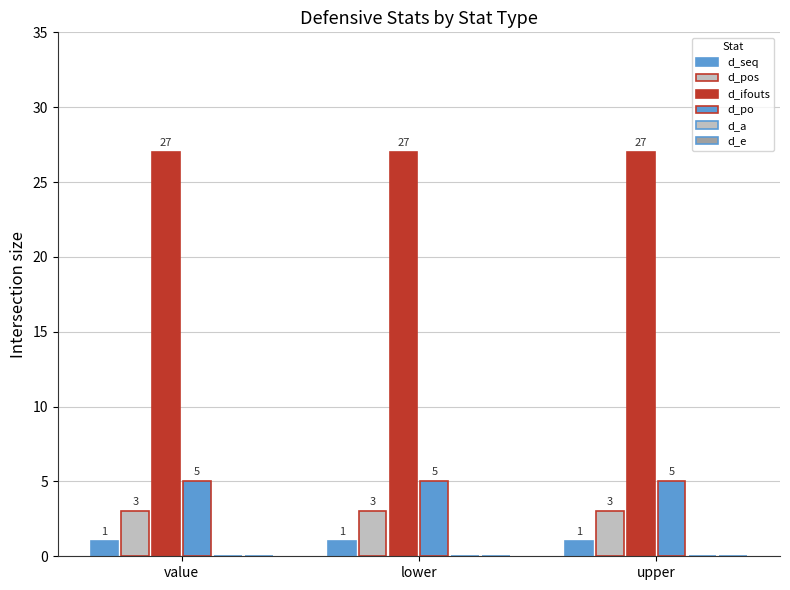

At which category does the chart reach its peak across all series?

value